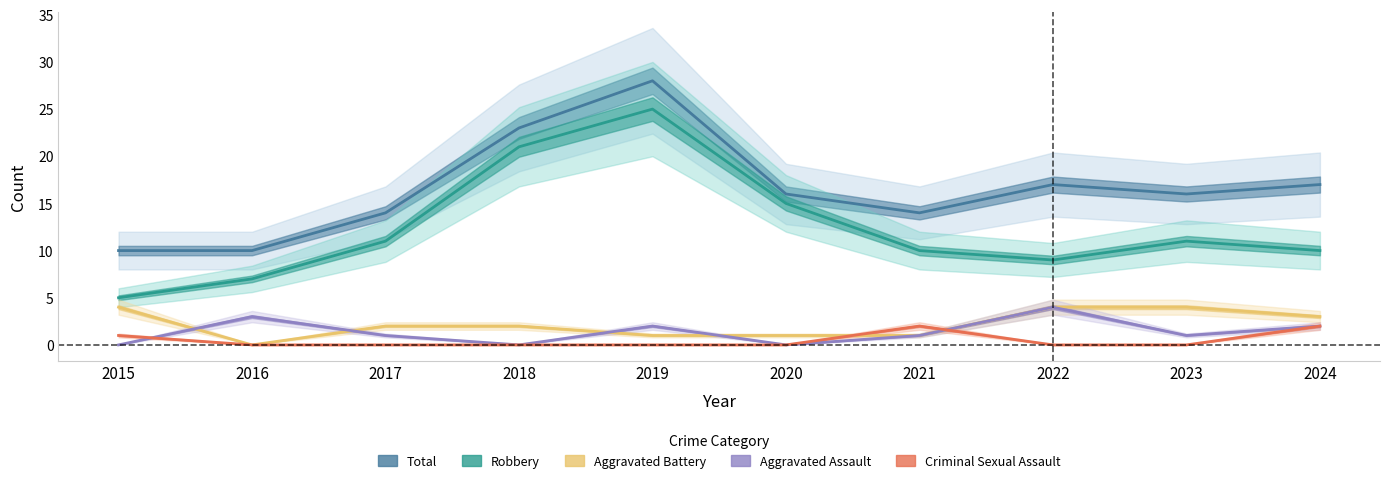

Which category has the highest value across all series?

2019